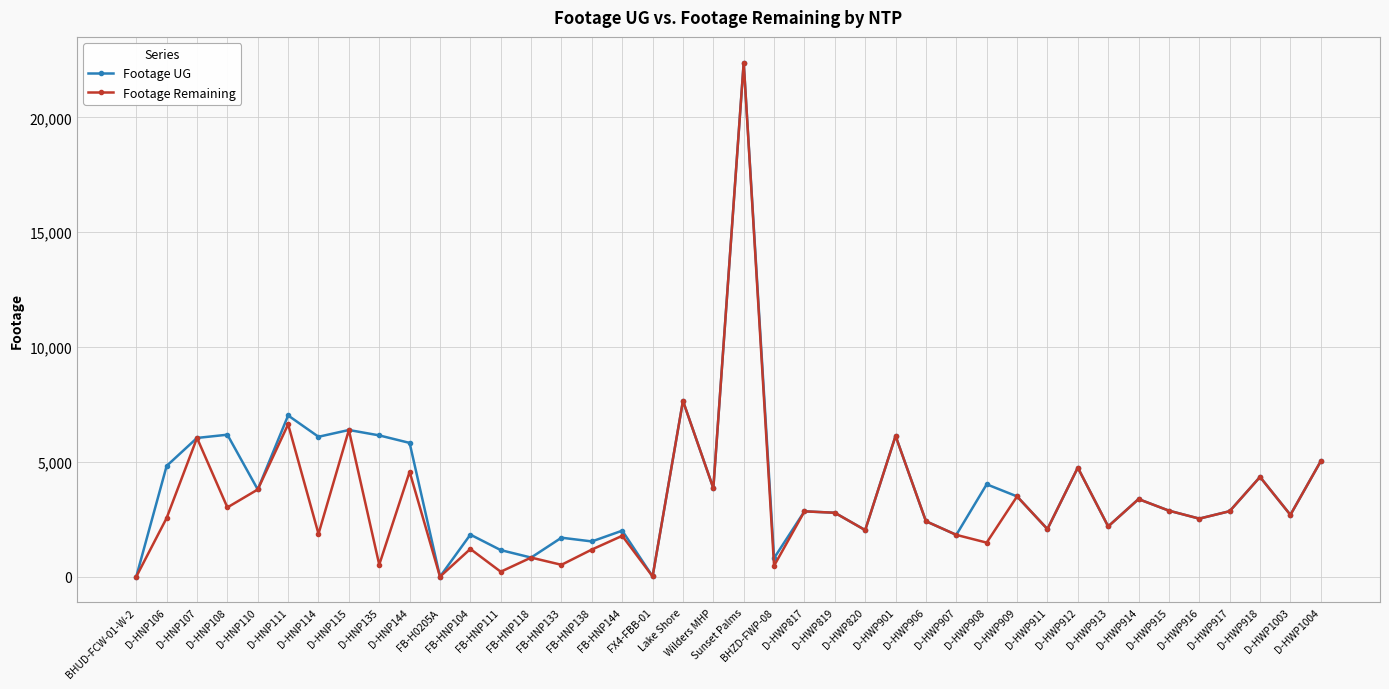

What is the label of the 18th point from the left?

FX4-FBB-01